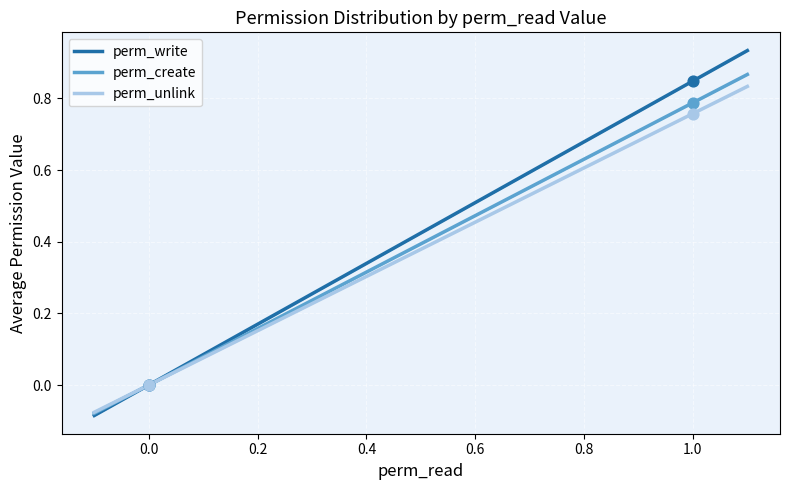

At how many categories does at least one series exceed 0?

1